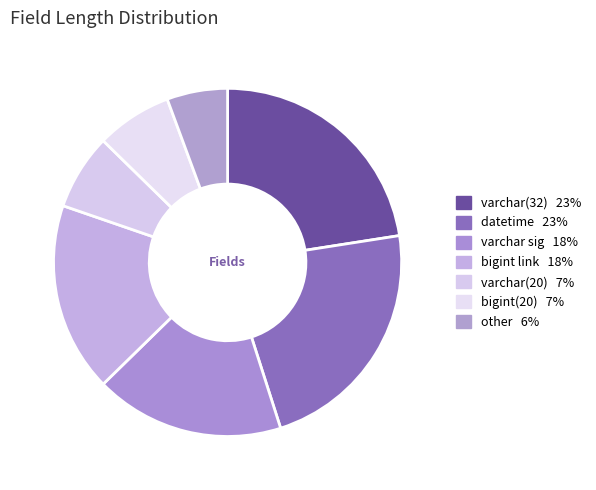

How many slices are in this pie chart?

7